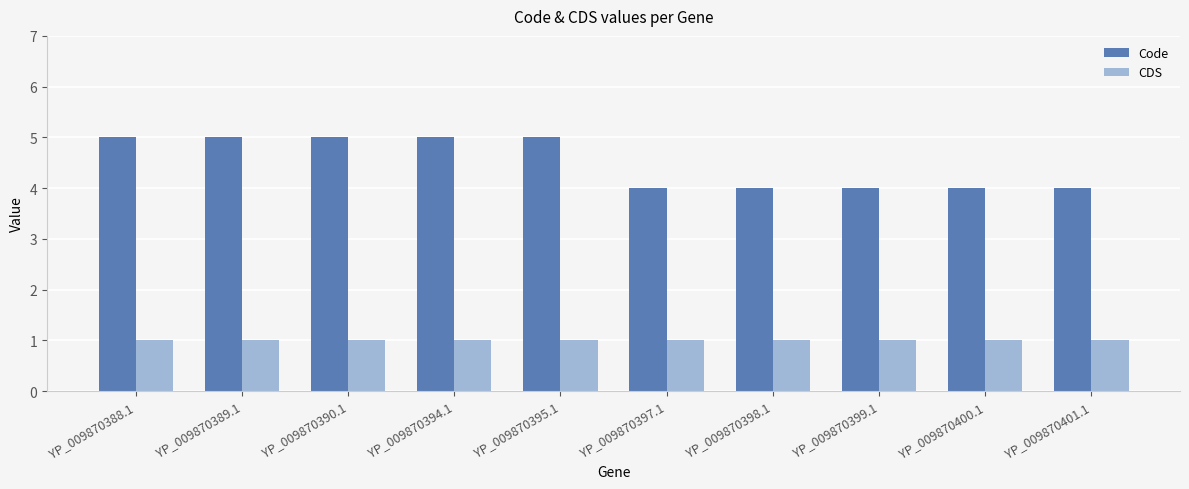

What is the difference between the highest and lowest values at YP_009870389.1?

4